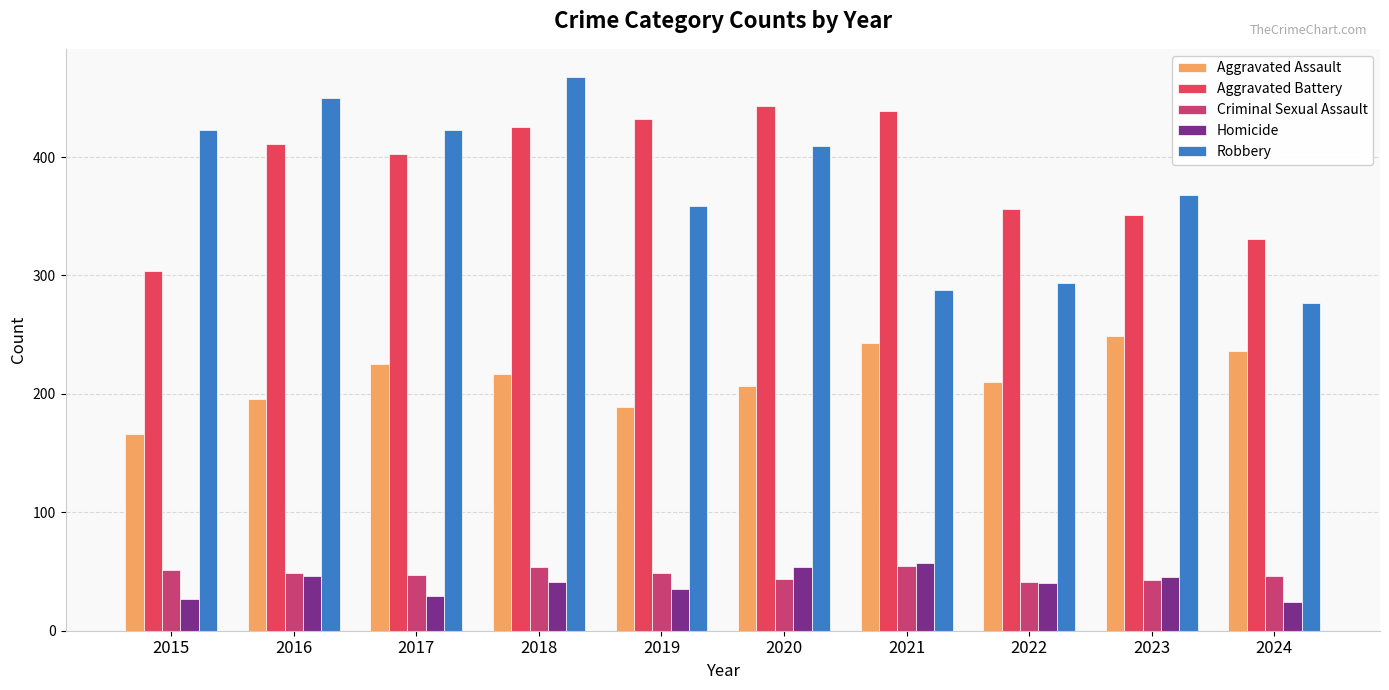

What is the lowest value of the Robbery series?

277